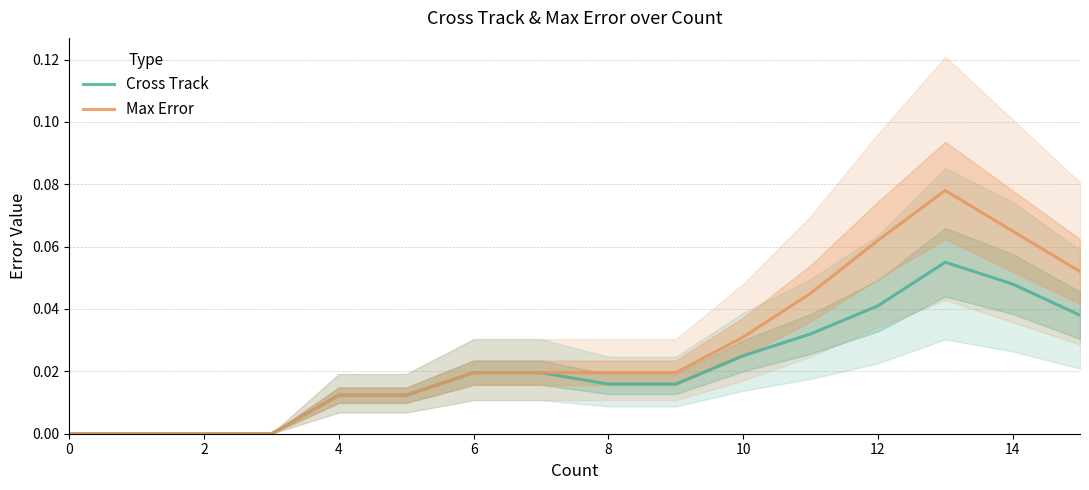

Between 12 and 11, which series saw the biggest shift?

Max Error